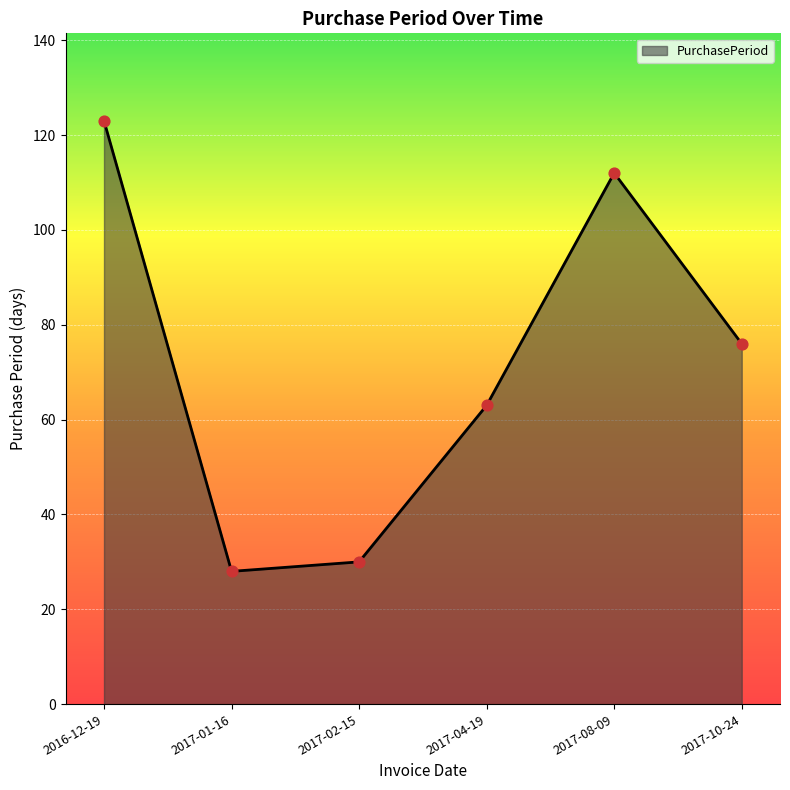

Approximately how many times larger is the value at 2017-01-16 compared to 2016-12-19?

0.2